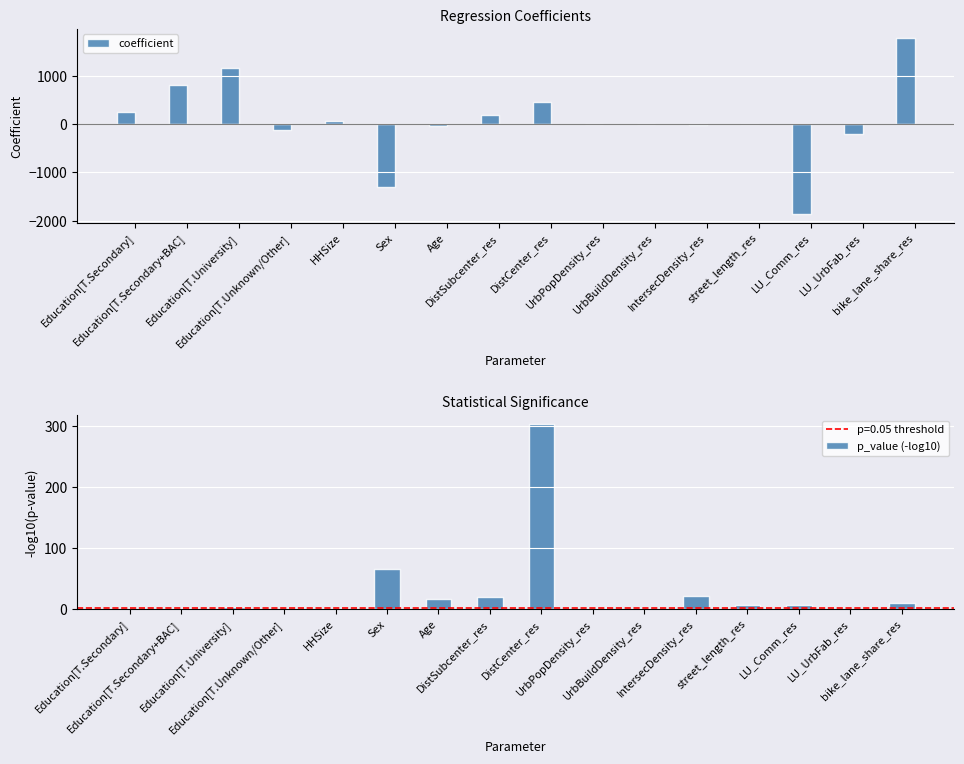

At which label does coefficient first exceed 12?

Education[T.Secondary]